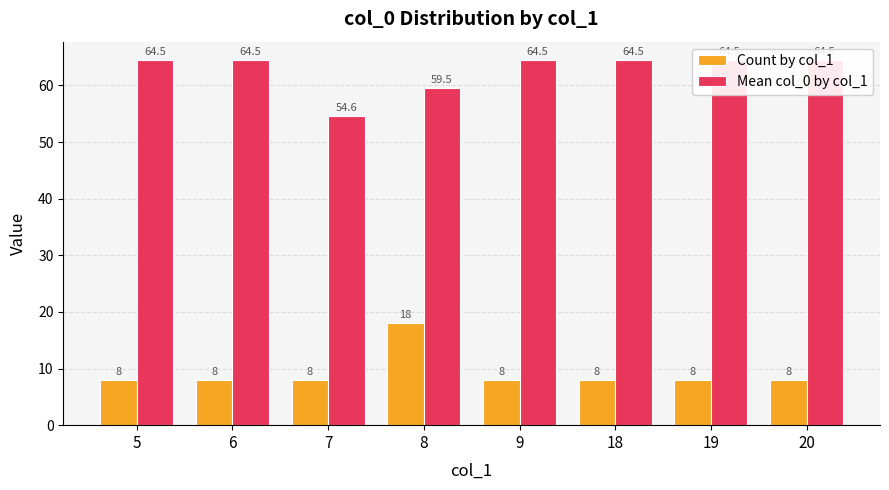

At how many categories does at least one series exceed 46?

8